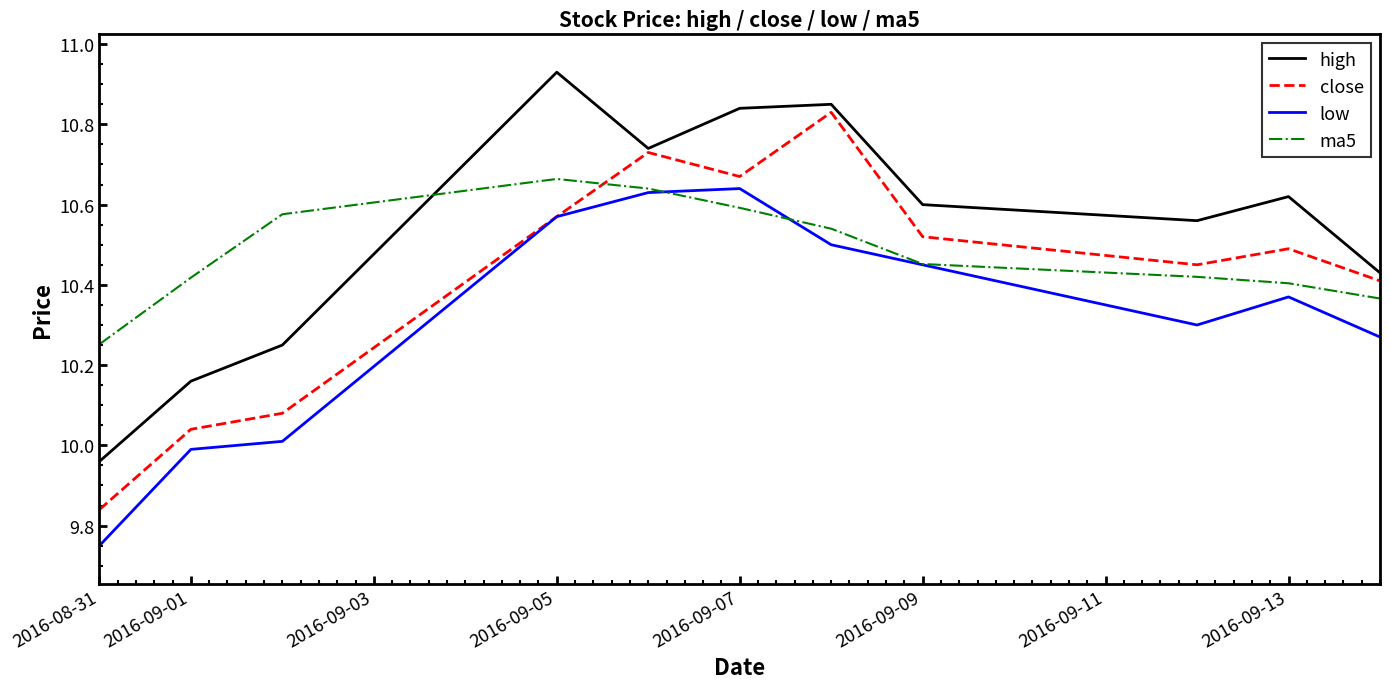

Rank the series by their average value, from lowest to highest.

low, close, ma5, high